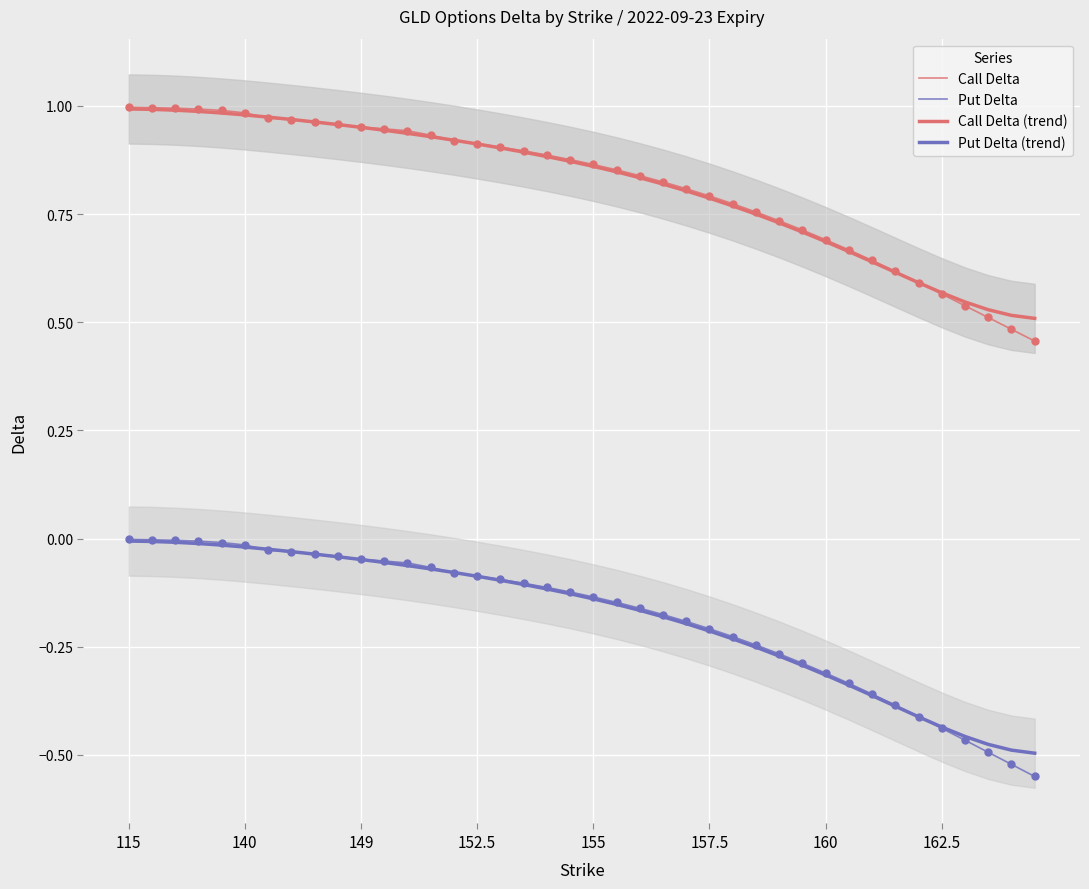

Is the value of Call Delta at 8 greater than the value of Put Delta at 155?

Yes